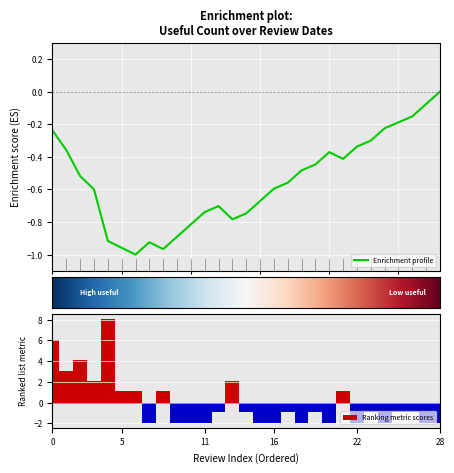

Are the bars horizontal?

No